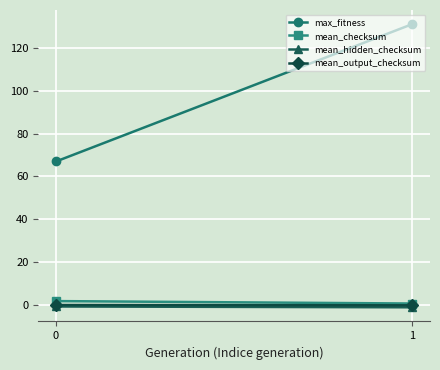

What is the value of the max_fitness point at the 1st from the left?

67.0